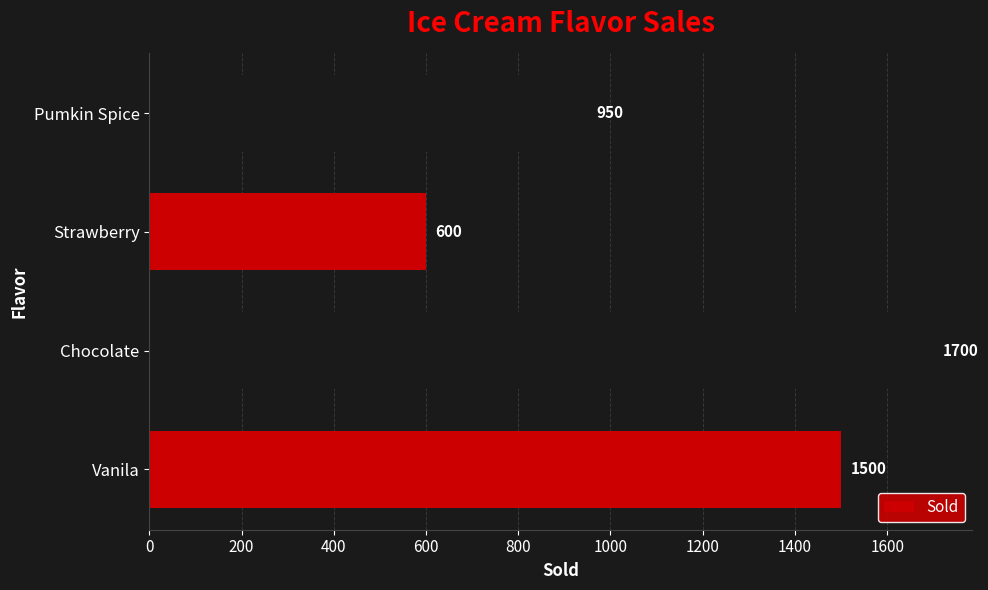

How many series are shown in this chart?

1